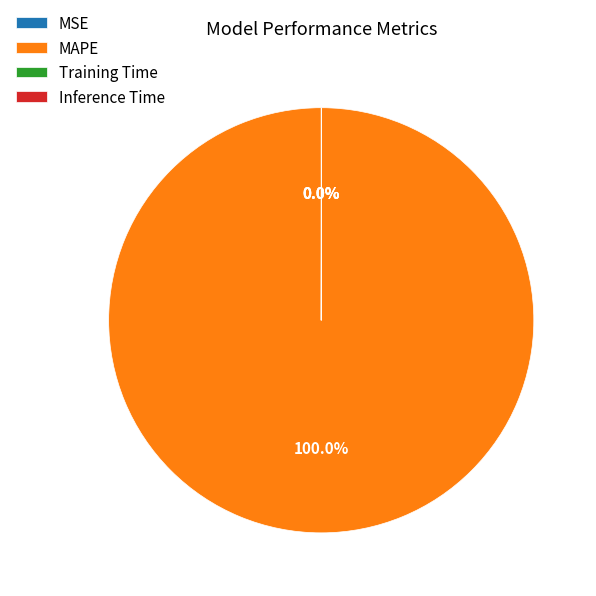

Which category has the biggest portion of the pie?

MAPE